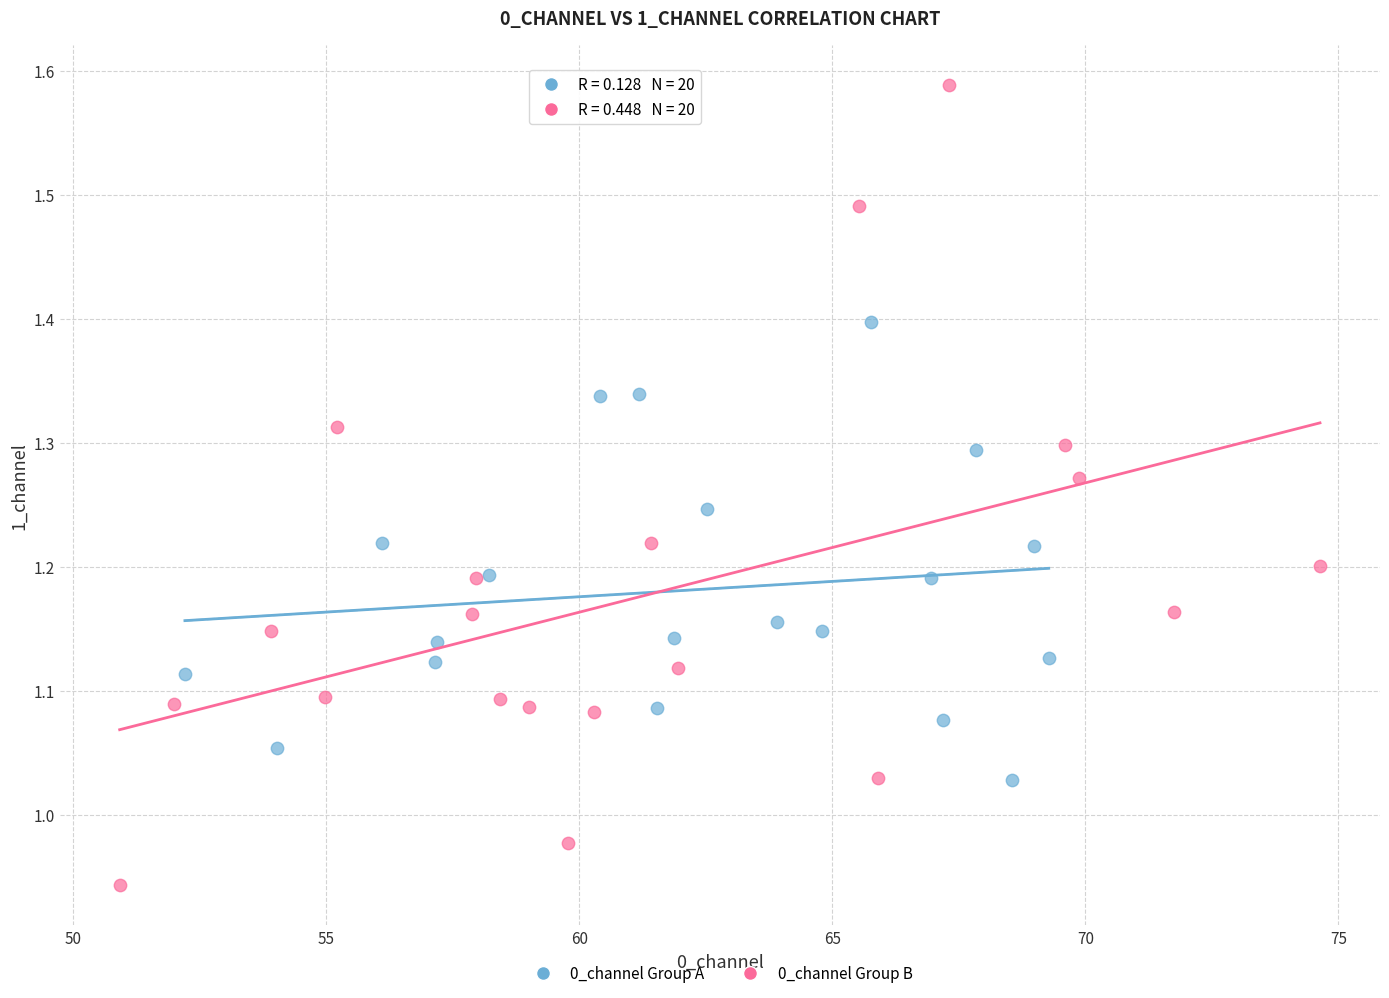

Which series contains the lowest Y value?

0_channel Group B